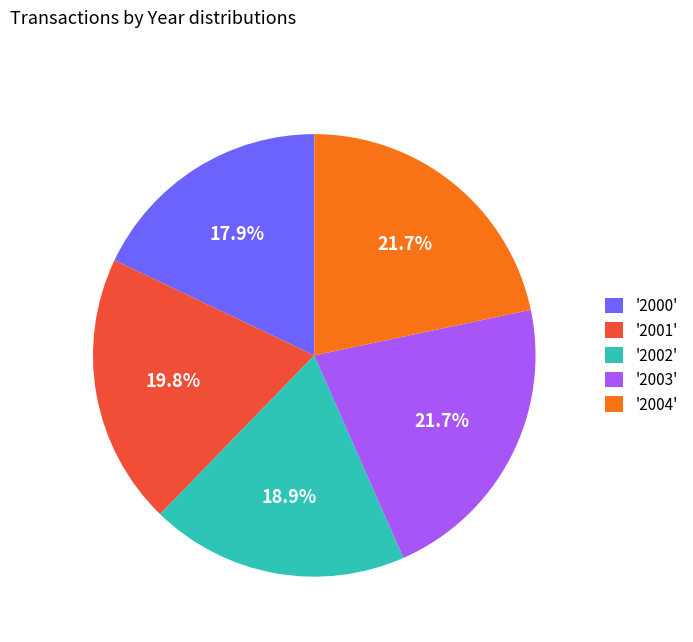

What percentage do '2001' and '2004' together represent?

41.5%